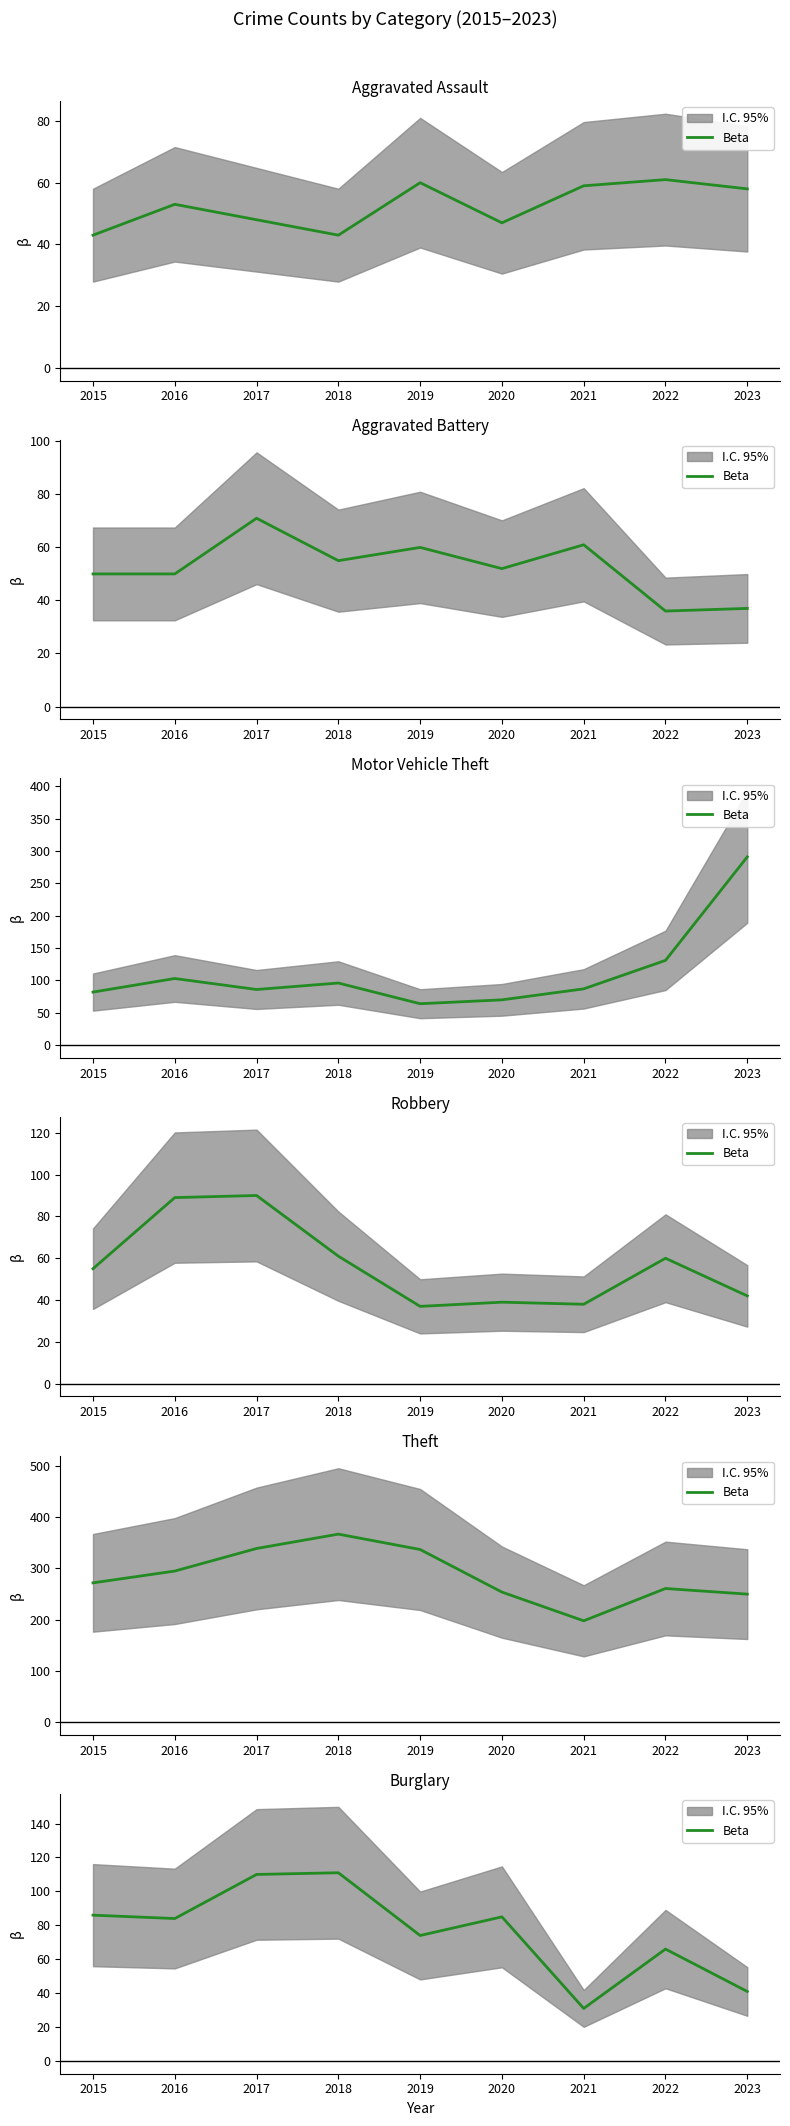

The chart shows a value of 15 at 2021. True or false?

False